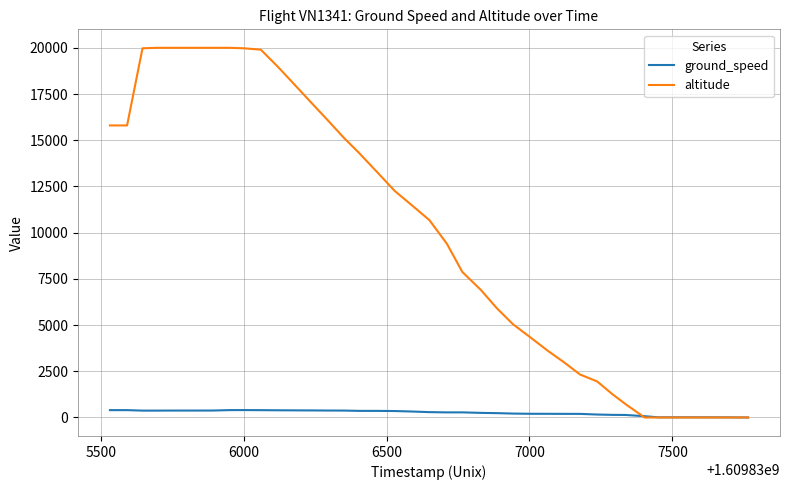

What is the difference between the maximum and second lowest values in the ground_speed series?

398